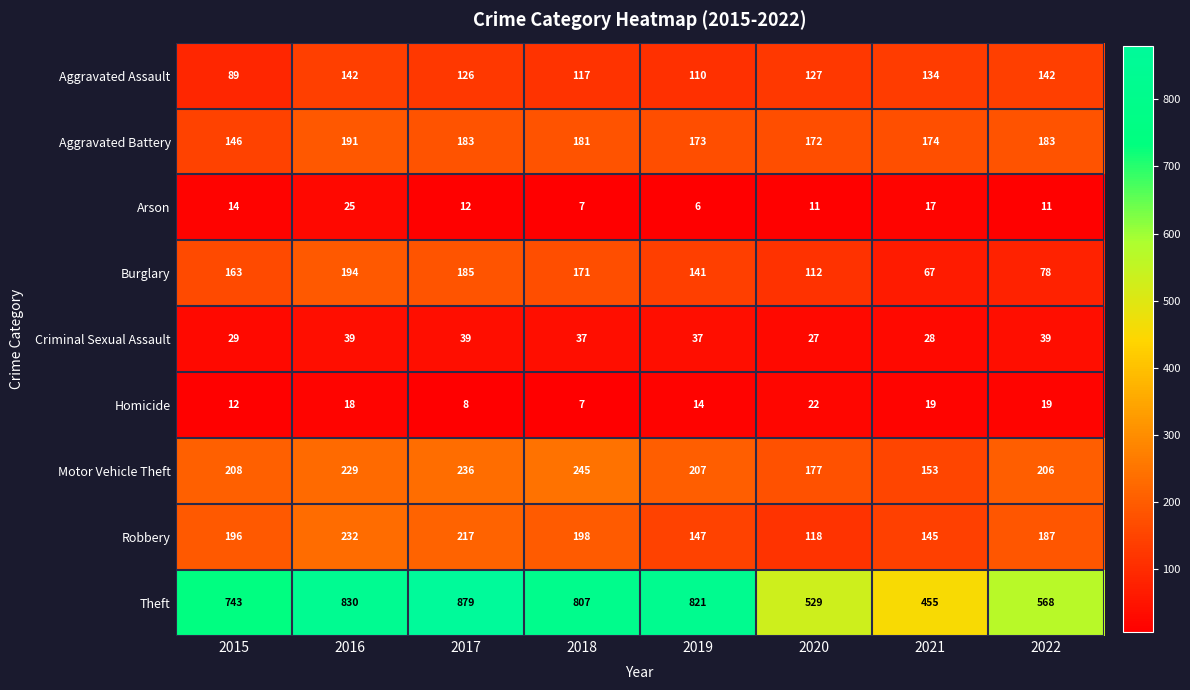

Which series has the largest total across all categories?

Theft